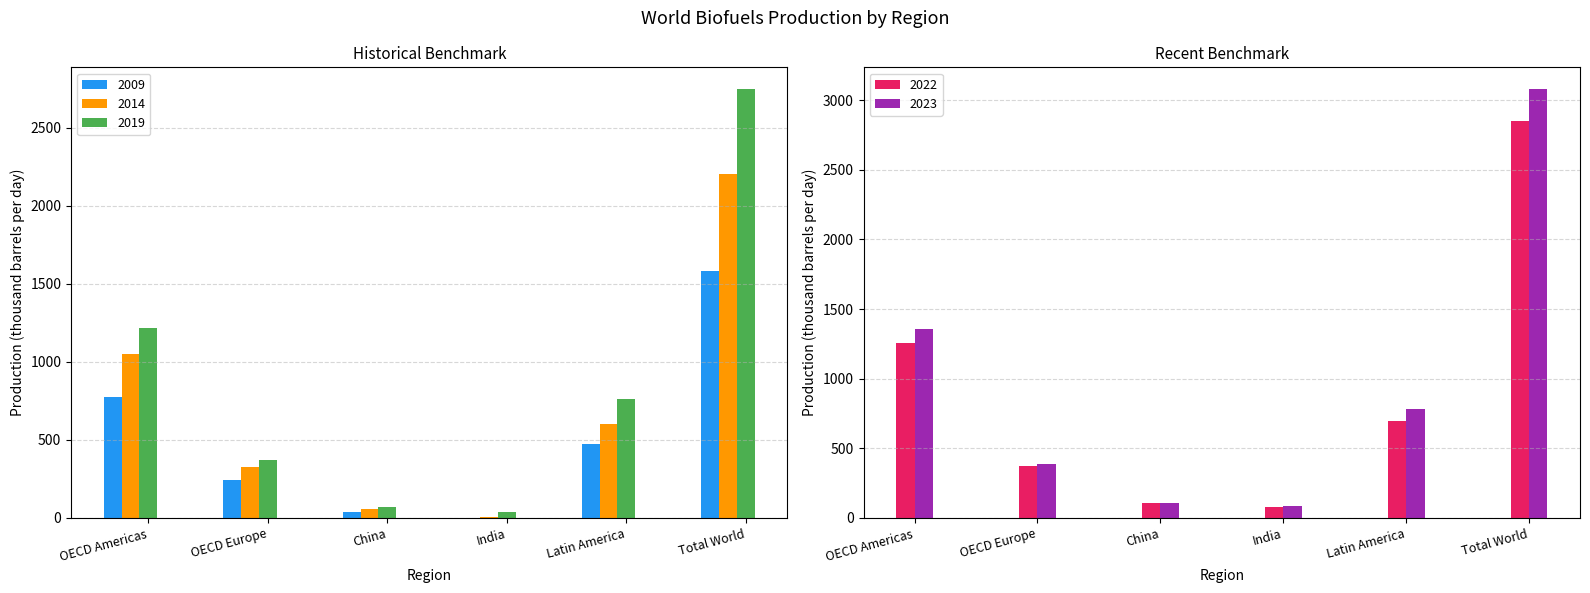

What is the sum of the 2009 values at Total World and India?

1587.5